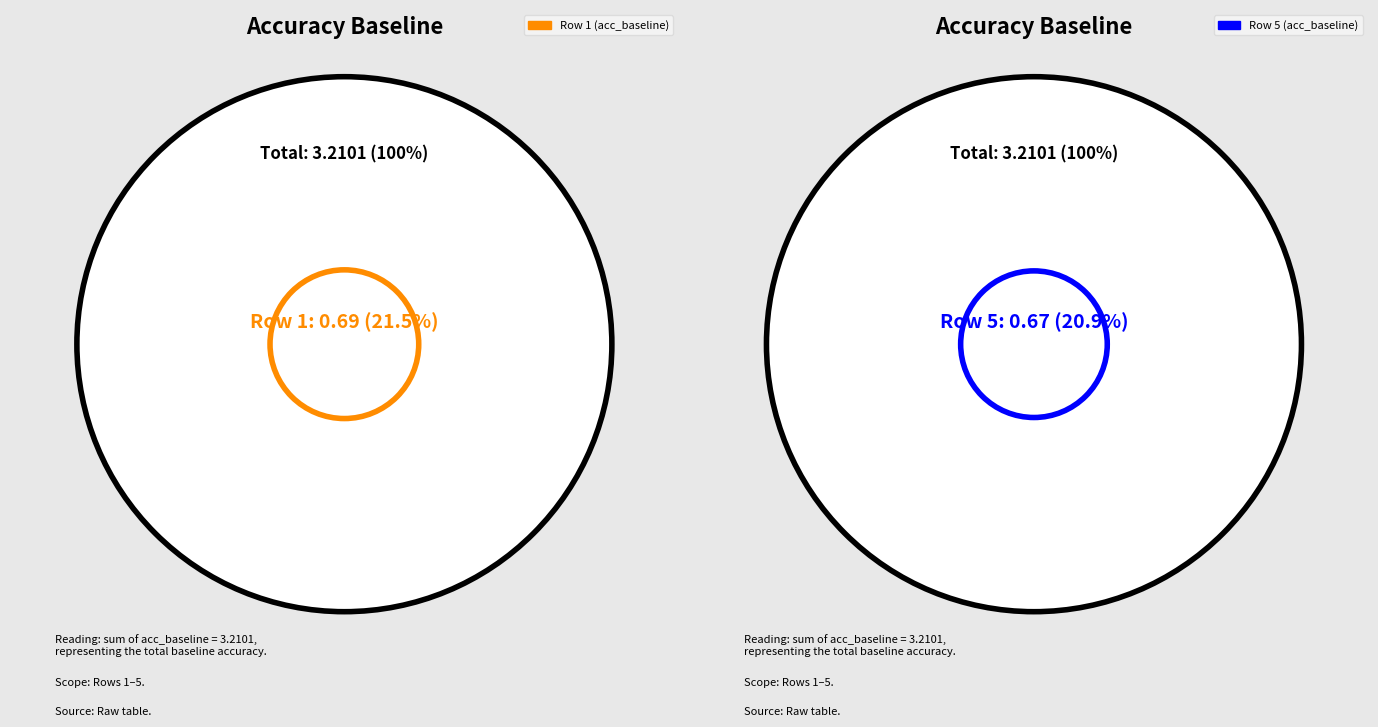

What percentage do 1 and 4 together represent?

40.1%